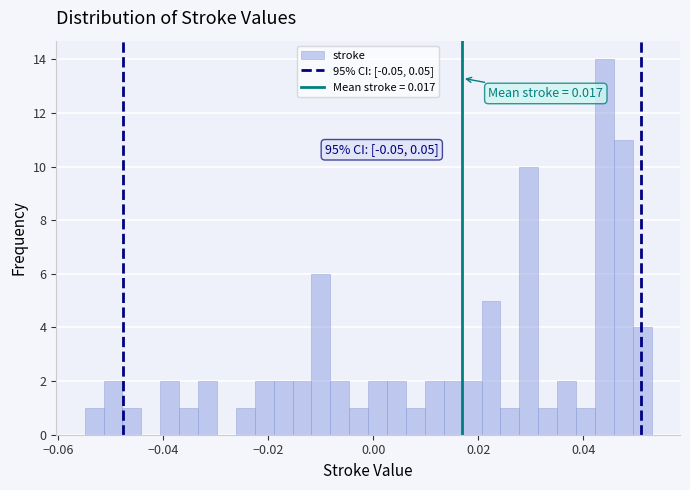

Around what value on the x-axis is the tallest bar? Give the approximate position of its centre, as read against the axis.

0.044